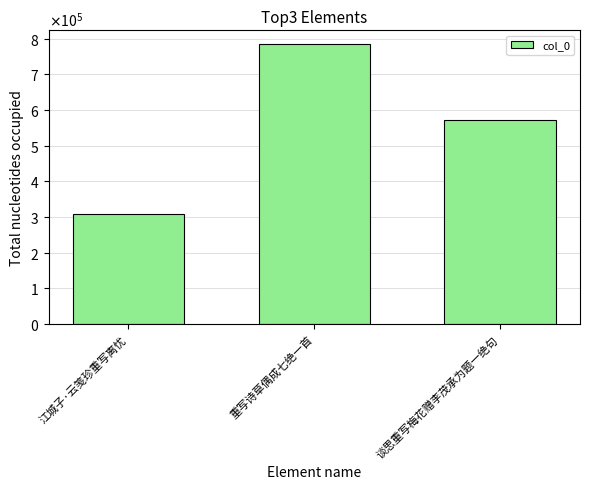

What is the difference between the values at 江城子·云笺珍重写离忧 and 谈思重写梅花赠李茂承为题一绝句?

263312